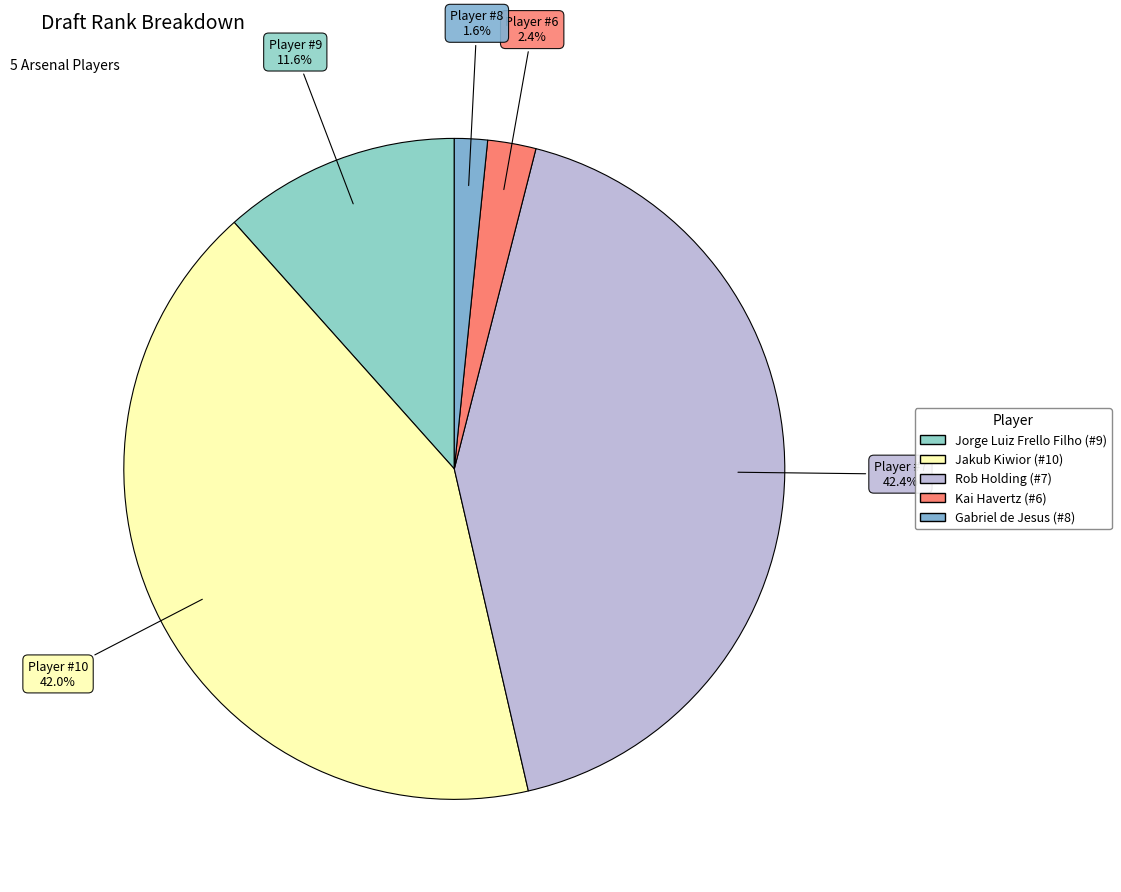

Rank the categories by value from lowest to highest.

Gabriel de Jesus (#8), Kai Havertz (#6), Jorge Luiz Frello Filho (#9), Jakub Kiwior (#10), Rob Holding (#7)